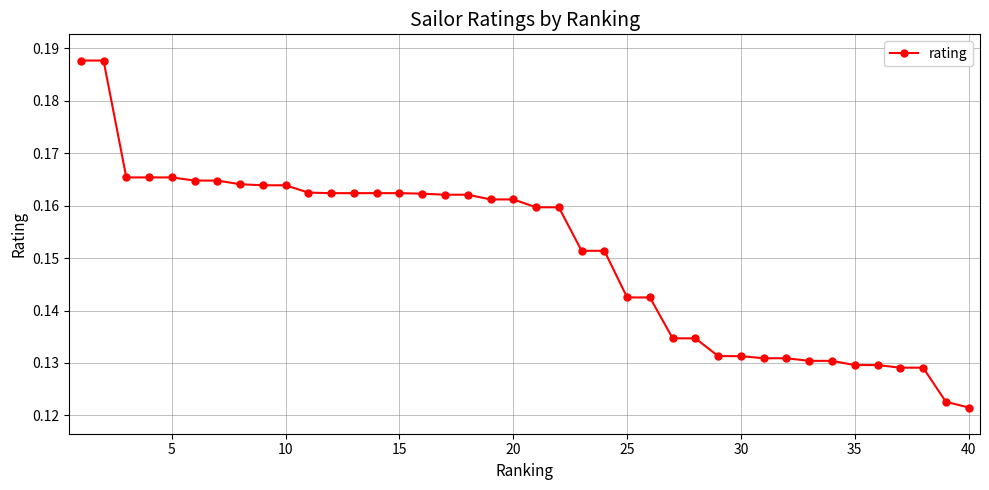

Count the values in the range 0 to 1.

40